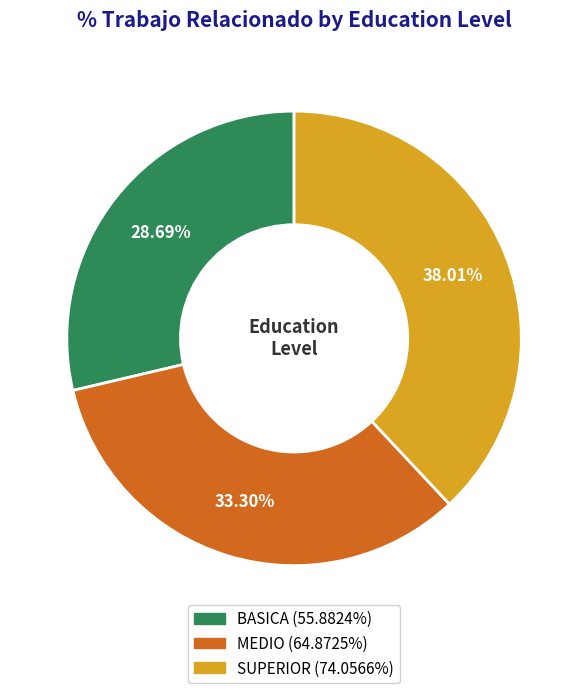

Combined, what portion of the pie is SUPERIOR and MEDIO?

71.3%